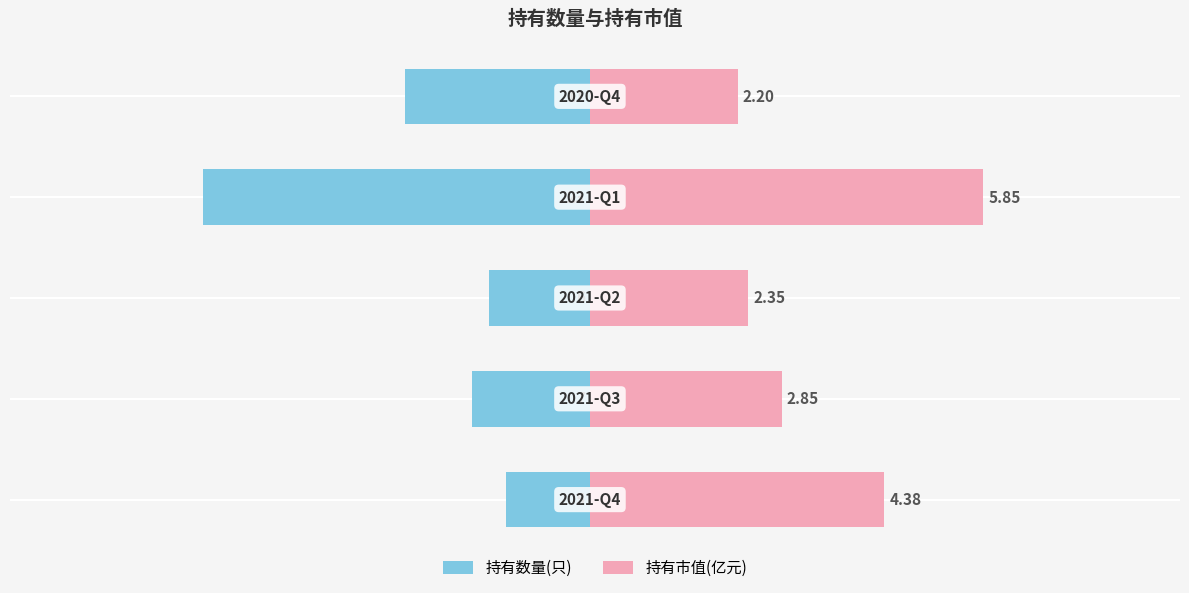

How many bars are there in each group?

2